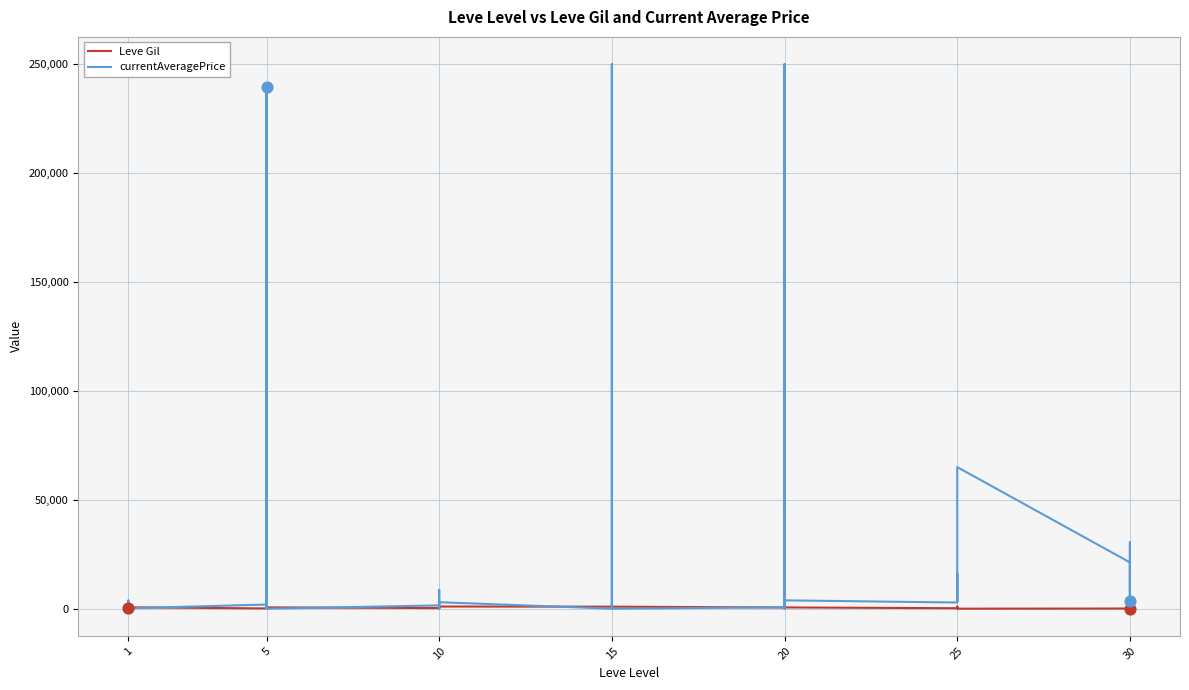

Which series contains the highest Y value?

currentAveragePrice